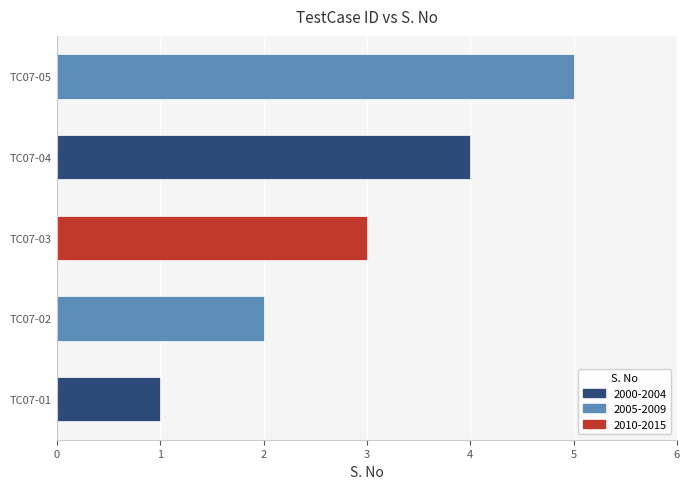

What is the minimum value shown in the chart?

1